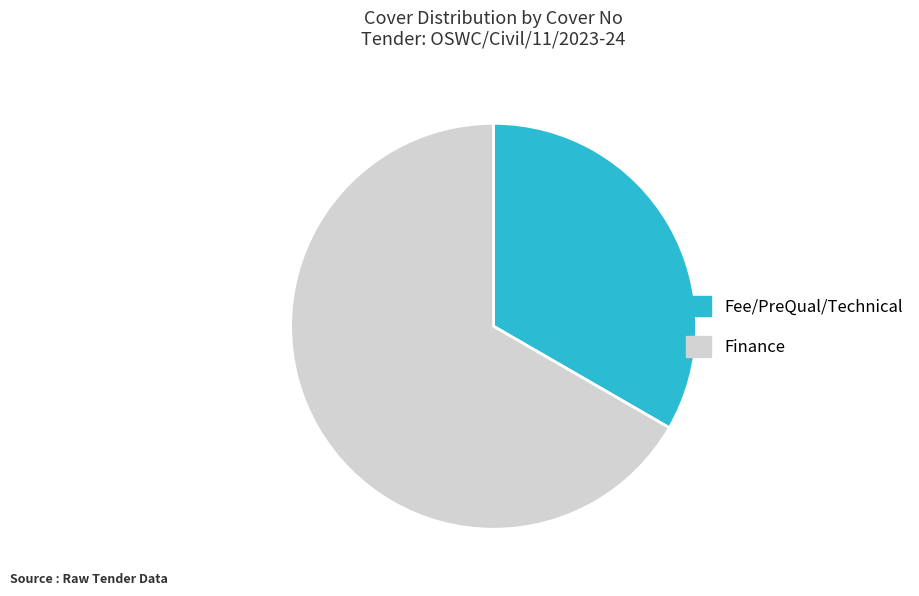

Do Finance and Fee/PreQual/Technical together represent more than half of the pie?

Yes